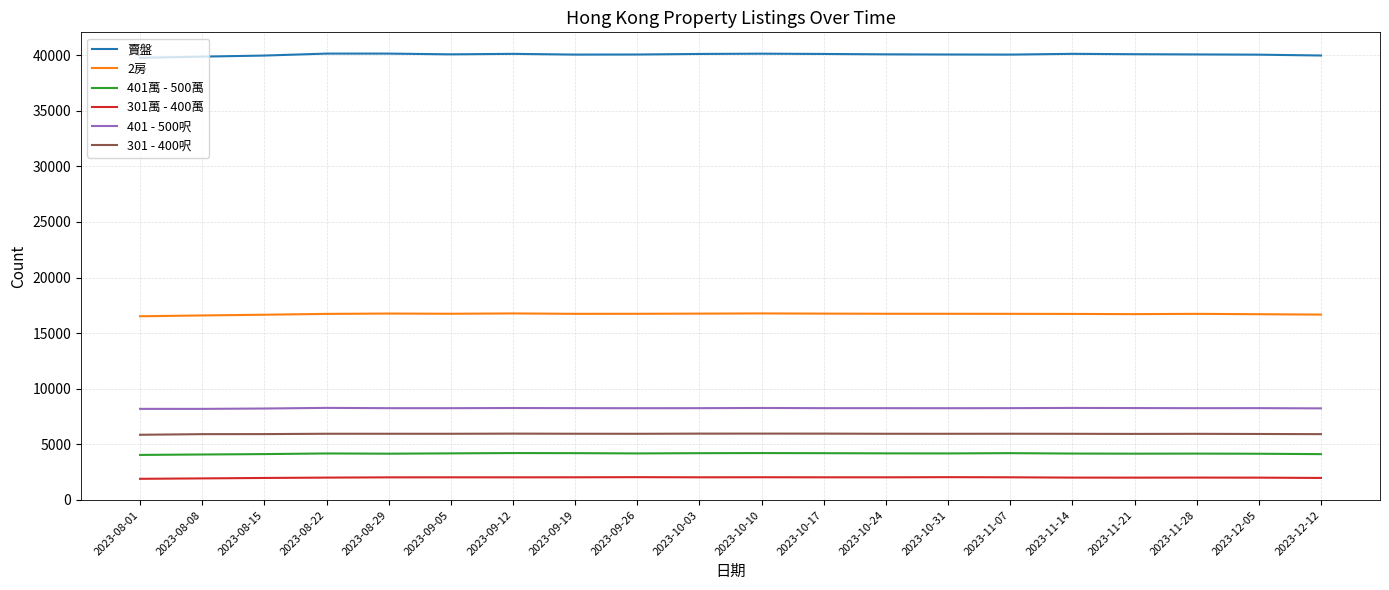

What is the greatest value displayed?

40138